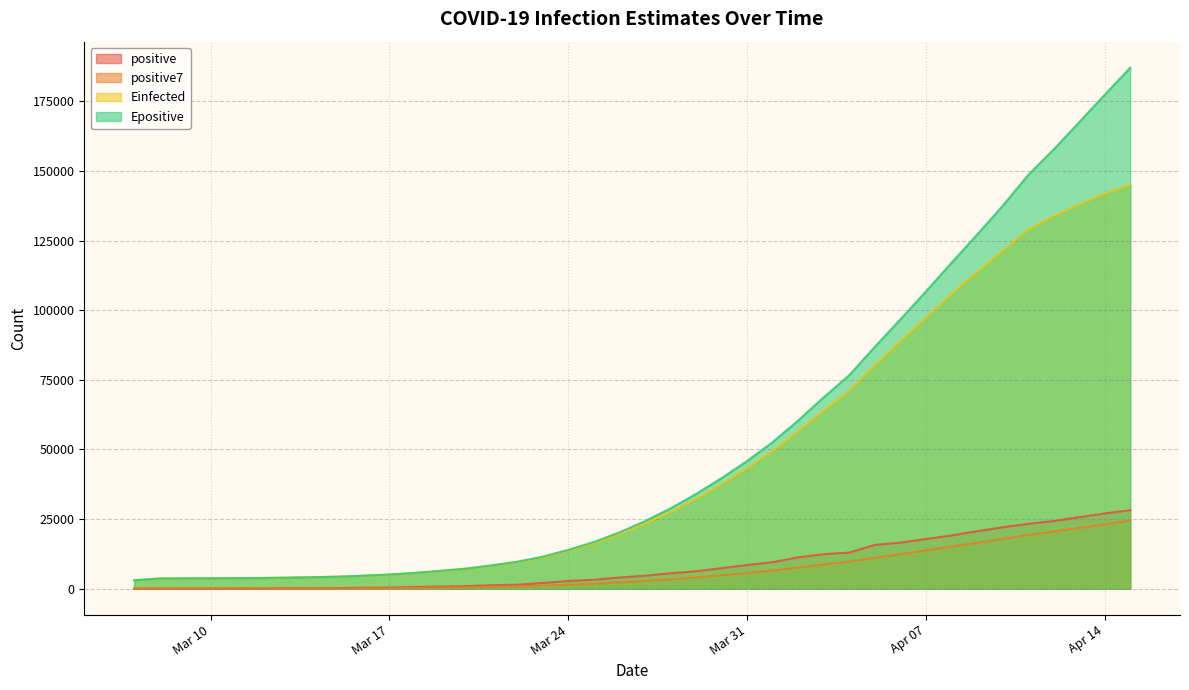

What position from the right is 2020-04-04?

12